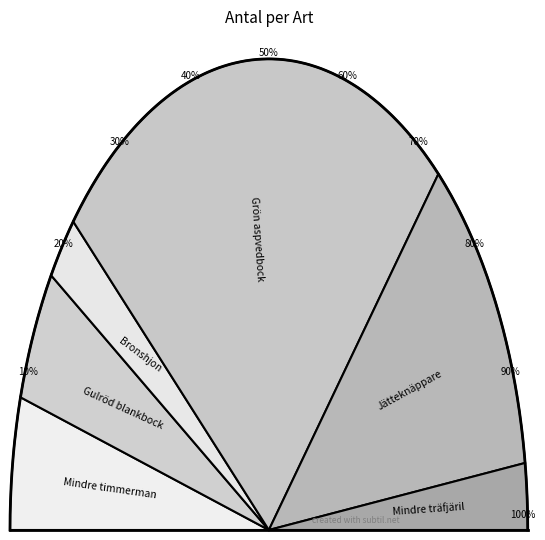

What is the change in value from Gulröd blankbock to Mindre träfjäril?

-1